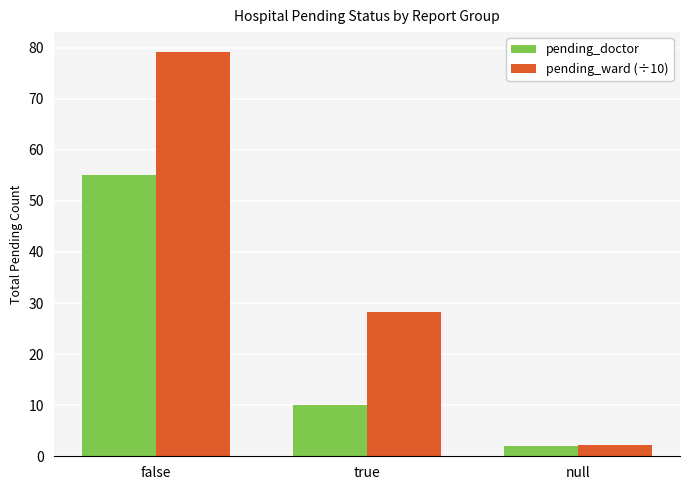

How many categories are shown in the chart?

3